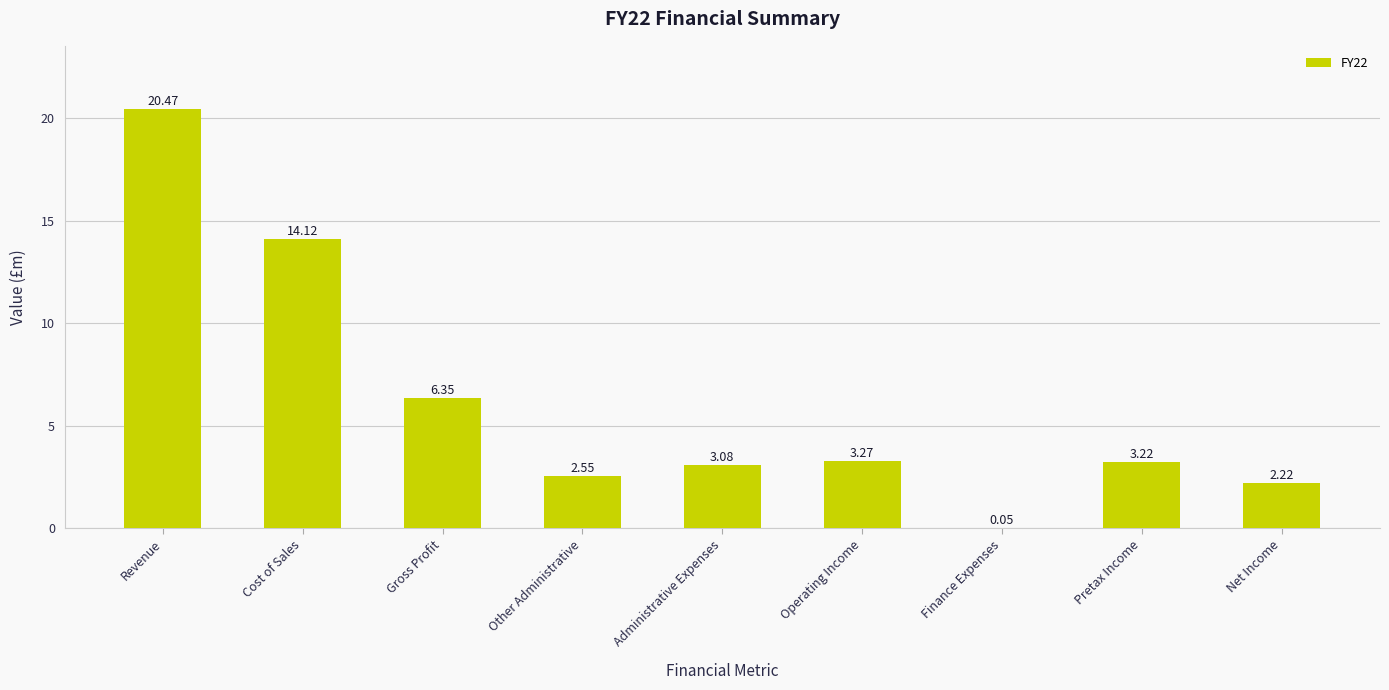

What is the sum of all values?

55.3